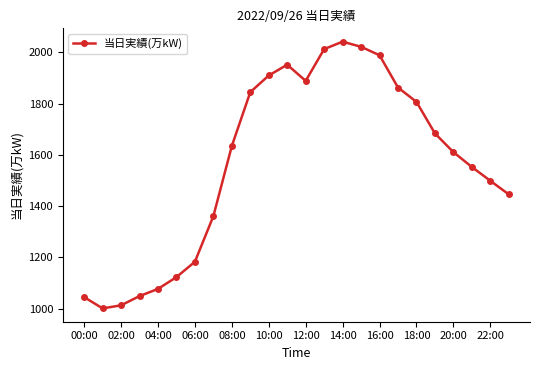

True or false: the data has more than 2 interior local peaks.

False